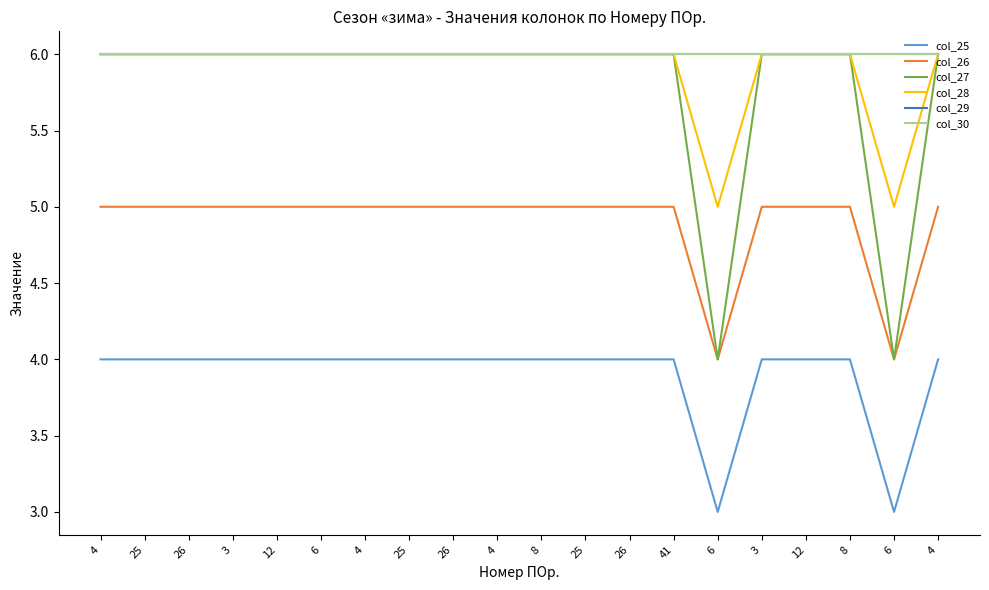

Which category has the lowest value in the col_28 series?

6